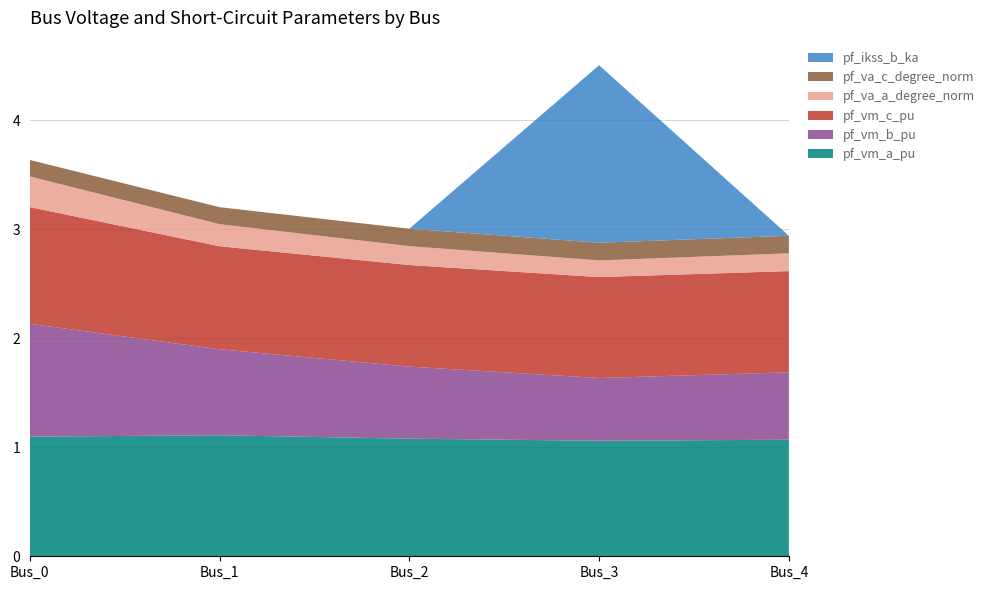

Reading left to right, list all the values displayed in this chart.

pf_vm_a_pu: Bus_0=1.1	Bus_1=1.1	Bus_2=1.1	Bus_3=1.1	Bus_4=1.1
pf_vm_b_pu: Bus_0=1.0	Bus_1=0.8	Bus_2=0.7	Bus_3=0.6	Bus_4=0.6
pf_vm_c_pu: Bus_0=1.1	Bus_1=0.9	Bus_2=0.9	Bus_3=0.9	Bus_4=0.9
pf_va_a_degree_norm: Bus_0=0.3	Bus_1=0.2	Bus_2=0.2	Bus_3=0.2	Bus_4=0.2
pf_va_c_degree_norm: Bus_0=0.2	Bus_1=0.2	Bus_2=0.2	Bus_3=0.2	Bus_4=0.2
pf_ikss_b_ka: Bus_0=0.0	Bus_1=0.0	Bus_2=0.0	Bus_3=1.6	Bus_4=0.0